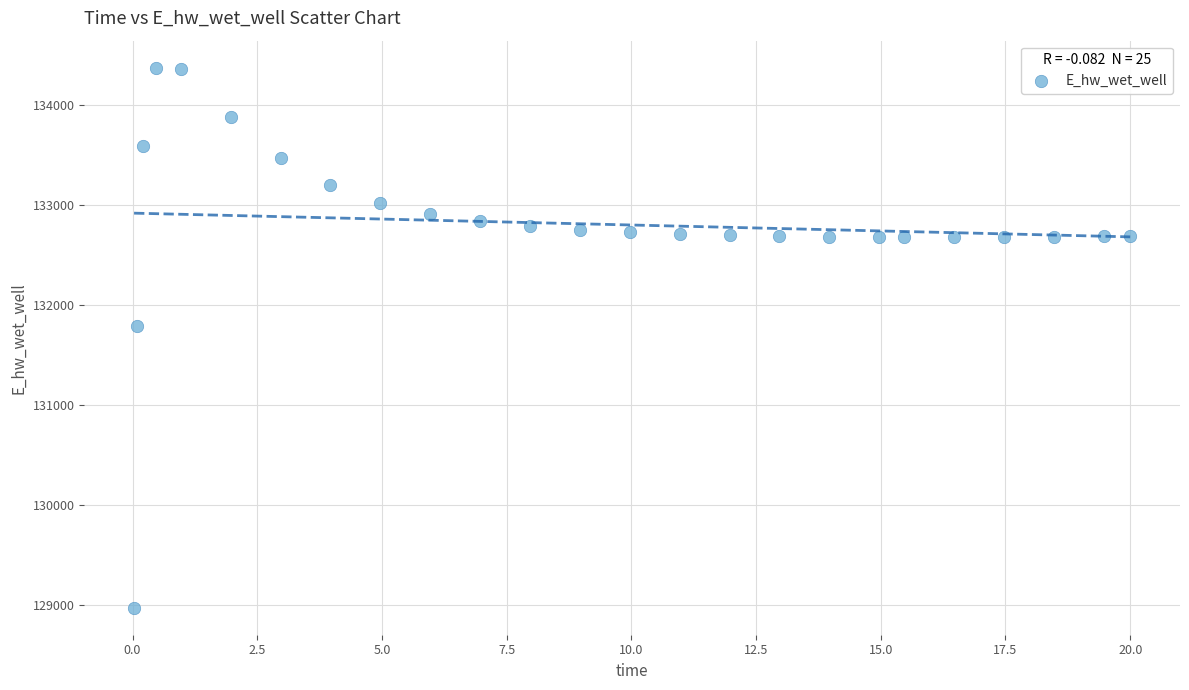

What Y value in the scatter plot is closest to 131674?

131791.3